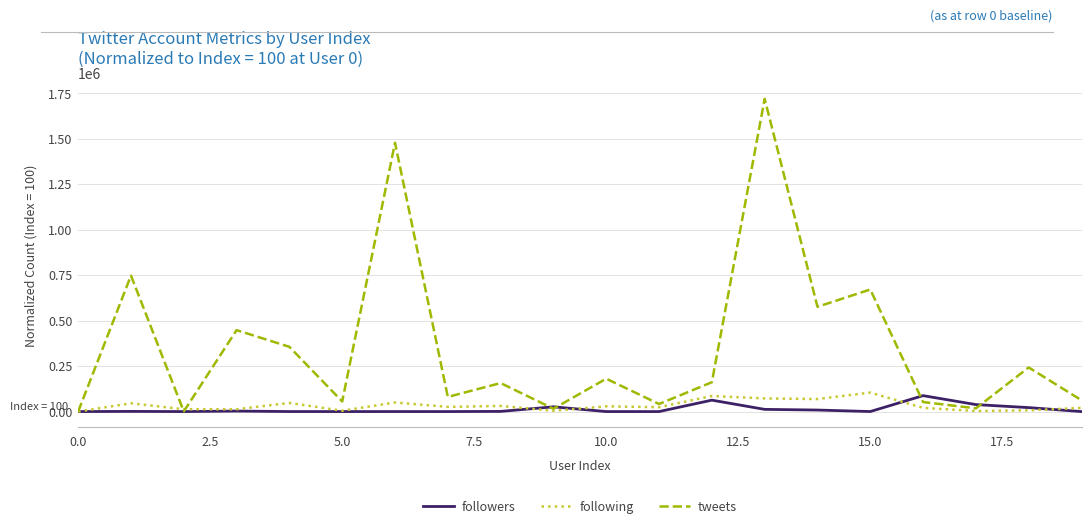

Which series has the largest range (max minus min)?

tweets